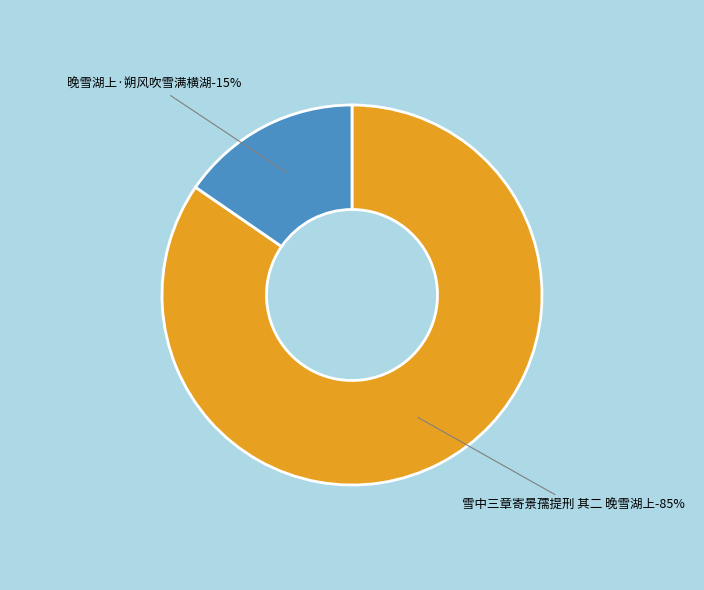

To the nearest percent, what percentage of the pie is 晚雪湖上·朔风吹雪满横湖?

15%